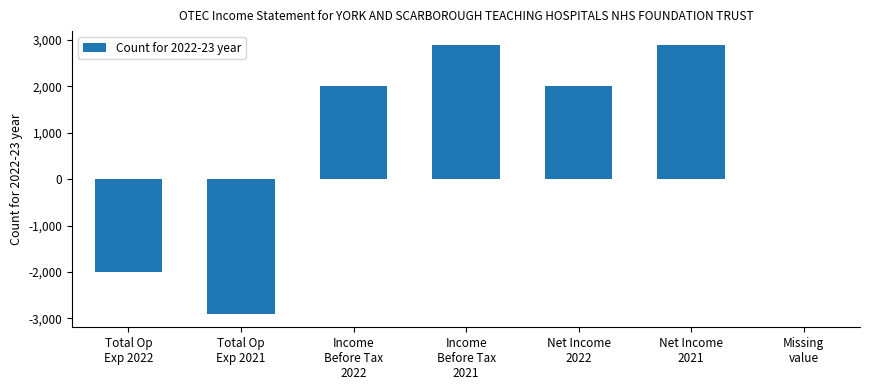

What is the maximum value shown in the chart?

2900